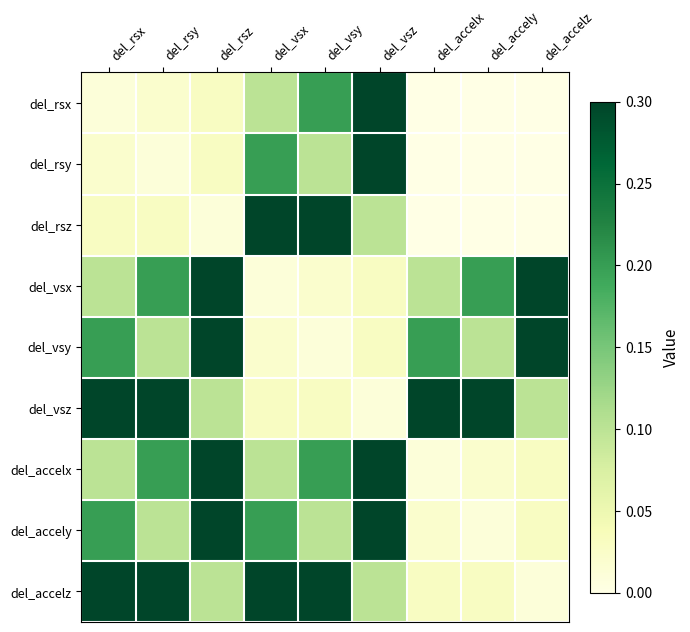

Reading right to left, what are all the values shown in this chart?

del_rsx: del_accelz=0.0	del_accely=0.0	del_accelx=0.0	del_vsz=0.3	del_vsy=0.2	del_vsx=0.1	del_rsz=0.0	del_rsy=0.0	del_rsx=0.0
del_rsy: del_accelz=0.0	del_accely=0.0	del_accelx=0.0	del_vsz=0.3	del_vsy=0.1	del_vsx=0.2	del_rsz=0.0	del_rsy=0.0	del_rsx=0.0
del_rsz: del_accelz=0.0	del_accely=0.0	del_accelx=0.0	del_vsz=0.1	del_vsy=0.3	del_vsx=0.3	del_rsz=0.0	del_rsy=0.0	del_rsx=0.0
del_vsx: del_accelz=0.3	del_accely=0.2	del_accelx=0.1	del_vsz=0.0	del_vsy=0.0	del_vsx=0.0	del_rsz=0.3	del_rsy=0.2	del_rsx=0.1
del_vsy: del_accelz=0.3	del_accely=0.1	del_accelx=0.2	del_vsz=0.0	del_vsy=0.0	del_vsx=0.0	del_rsz=0.3	del_rsy=0.1	del_rsx=0.2
del_vsz: del_accelz=0.1	del_accely=0.3	del_accelx=0.3	del_vsz=0.0	del_vsy=0.0	del_vsx=0.0	del_rsz=0.1	del_rsy=0.3	del_rsx=0.3
del_accelx: del_accelz=0.0	del_accely=0.0	del_accelx=0.0	del_vsz=0.3	del_vsy=0.2	del_vsx=0.1	del_rsz=0.3	del_rsy=0.2	del_rsx=0.1
del_accely: del_accelz=0.0	del_accely=0.0	del_accelx=0.0	del_vsz=0.3	del_vsy=0.1	del_vsx=0.2	del_rsz=0.3	del_rsy=0.1	del_rsx=0.2
del_accelz: del_accelz=0.0	del_accely=0.0	del_accelx=0.0	del_vsz=0.1	del_vsy=0.3	del_vsx=0.3	del_rsz=0.1	del_rsy=0.3	del_rsx=0.3